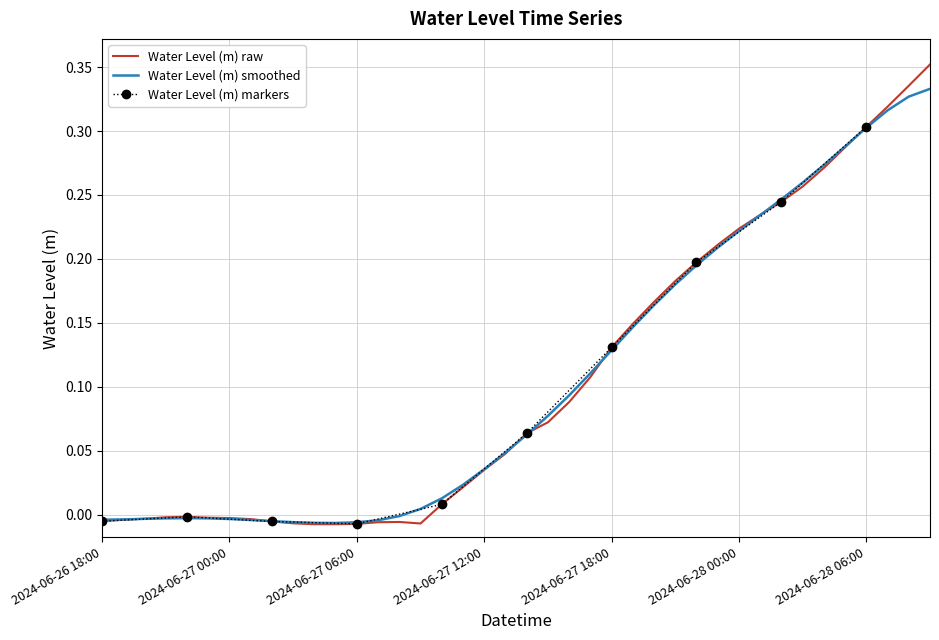

List the labels in order of value, smallest first.

2024-06-27 05:00, 2024-06-27 04:00, 2024-06-27 06:00, 2024-06-27 09:00, 2024-06-27 03:00, 2024-06-27 07:00, 2024-06-27 08:00, 2024-06-27 02:00, 2024-06-26 18:00, 2024-06-26 19:00, 2024-06-27 01:00, 2024-06-26 20:00, 2024-06-27 00:00, 2024-06-26 23:00, 2024-06-26 21:00, 2024-06-26 22:00, 2024-06-27 10:00, 2024-06-27 11:00, 2024-06-27 12:00, 2024-06-27 13:00, 2024-06-27 14:00, 2024-06-27 15:00, 2024-06-27 16:00, 2024-06-27 17:00, 2024-06-27 18:00, 2024-06-27 19:00, 2024-06-27 20:00, 2024-06-27 21:00, 2024-06-27 22:00, 2024-06-27 23:00, 2024-06-28 00:00, 2024-06-28 01:00, 2024-06-28 02:00, 2024-06-28 03:00, 2024-06-28 04:00, 2024-06-28 05:00, 2024-06-28 06:00, 2024-06-28 07:00, 2024-06-28 08:00, 2024-06-28 09:00